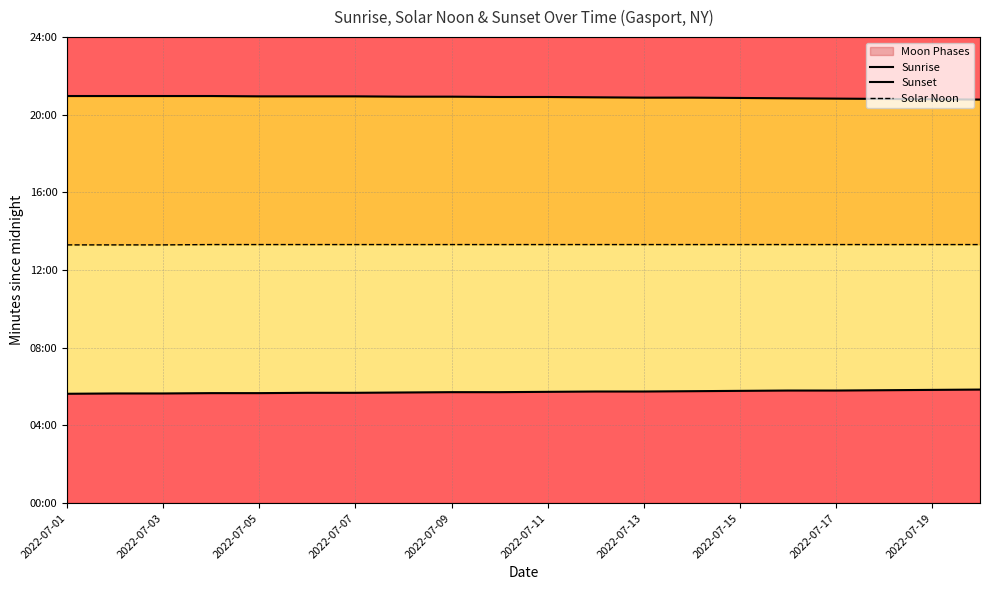

Which series changed the most between 2022-07-05 and 13?

Sunrise